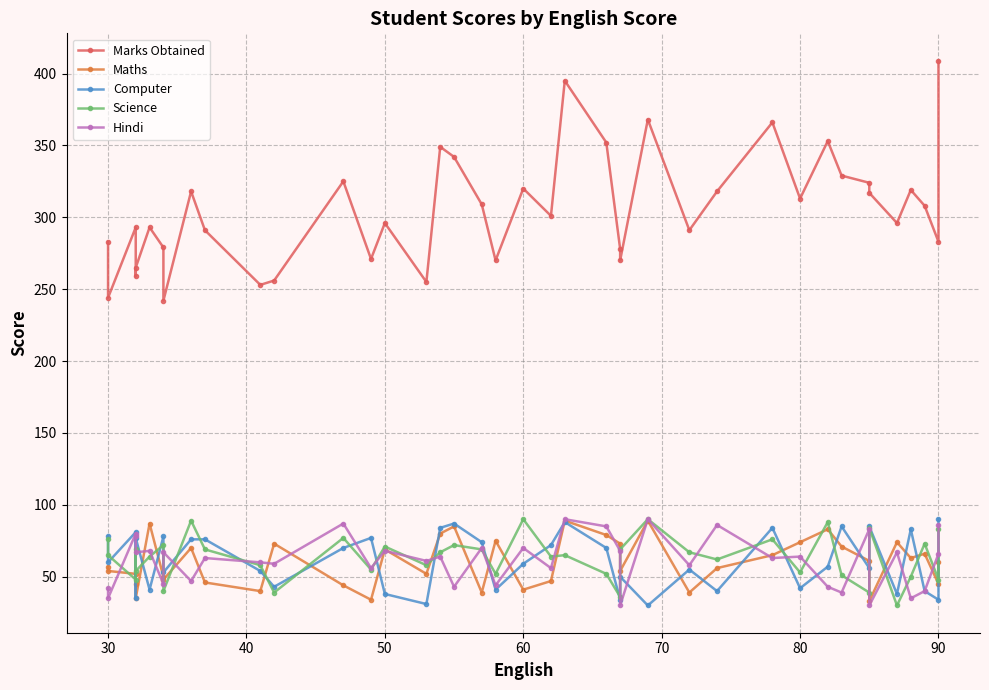

List the series in order of their peak value, lowest first.

Maths, Computer, Science, Hindi, Marks Obtained